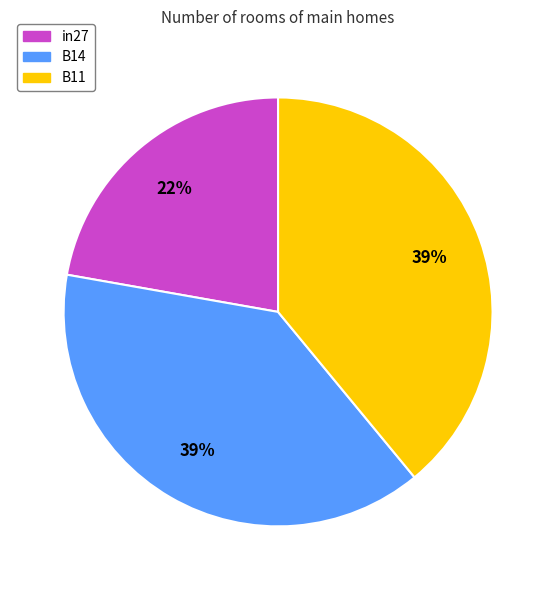

To the nearest percent, what is the combined percentage of in27 and B11?

61%